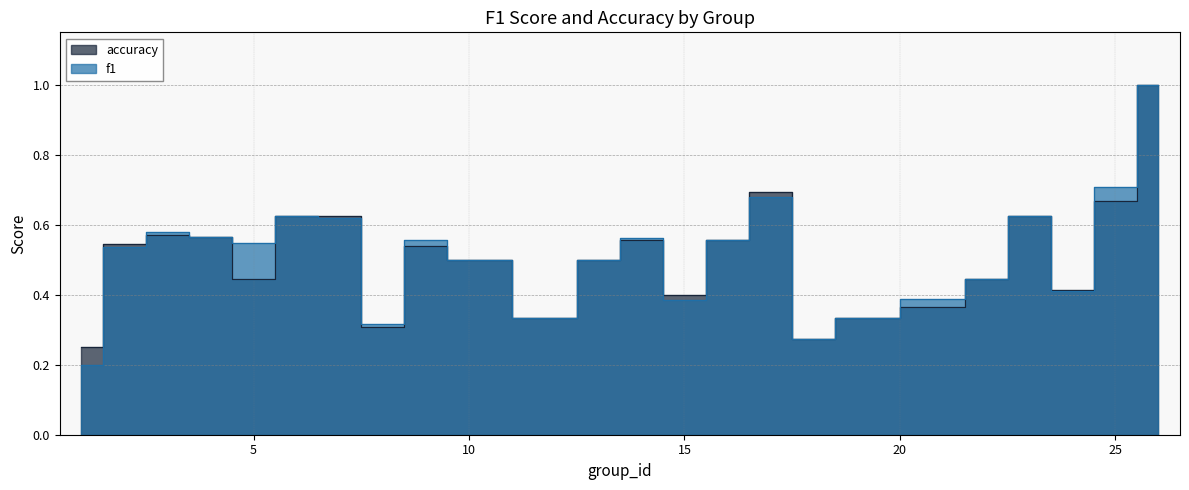

Which category has the highest value across all series?

26